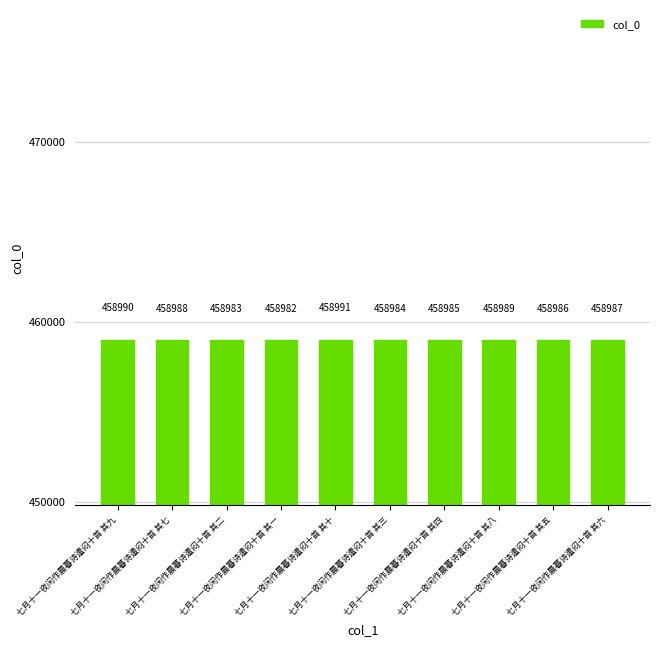

How many values are below 458987?

5